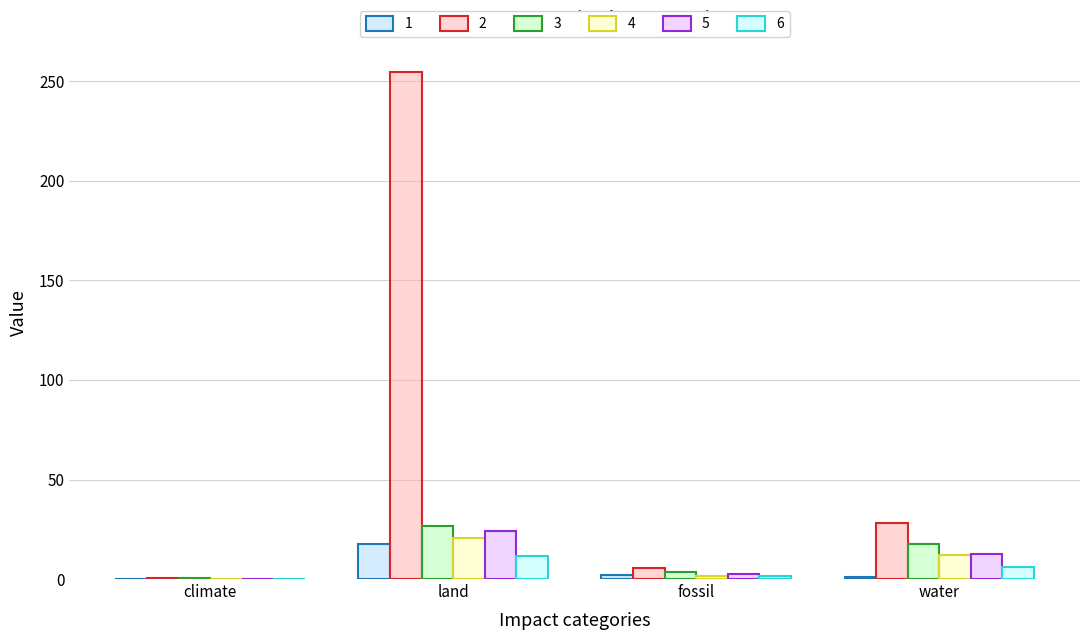

How many series are shown in this chart?

6